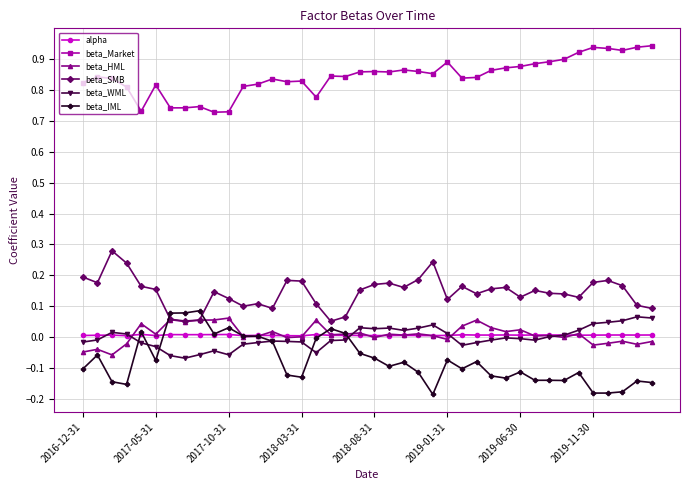

Count the number of data series in this chart.

6